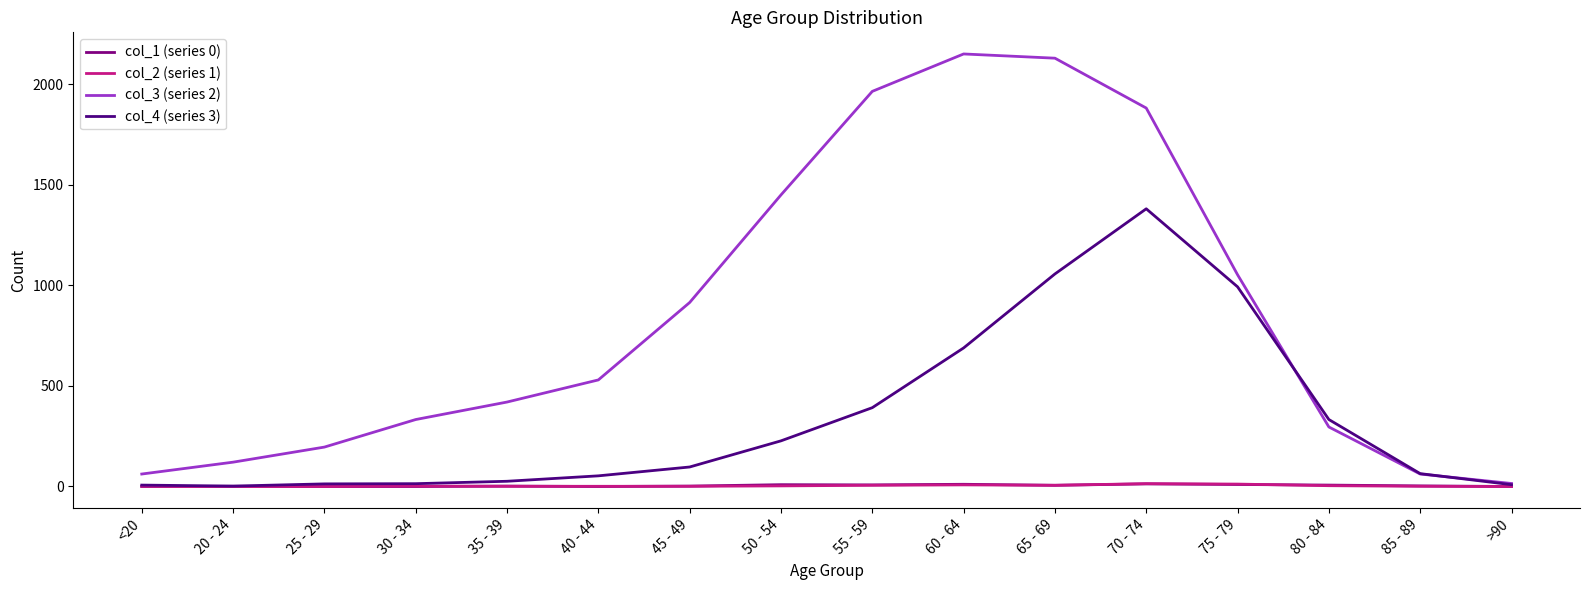

What is the spread (max minus min) of values at 40 - 44?

530